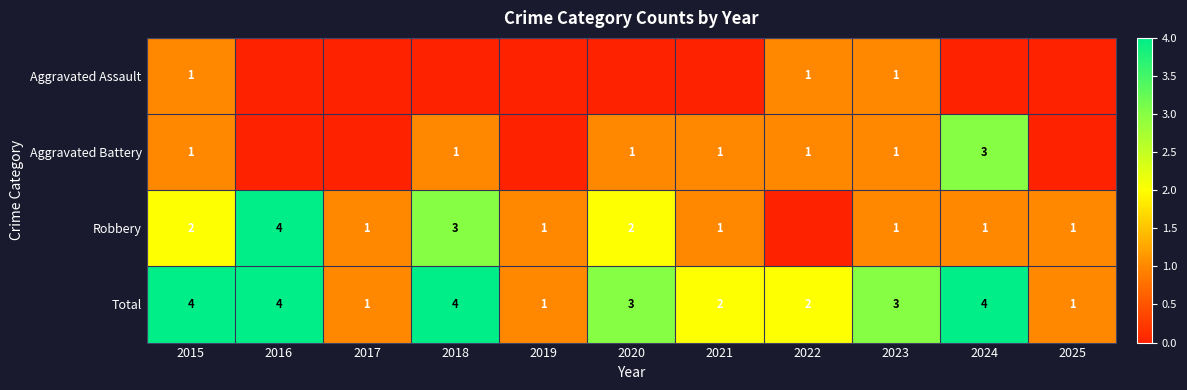

At which category is the sum across all series the highest?

2015